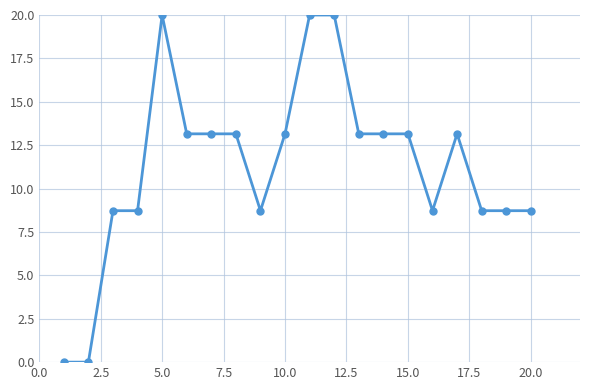

What is the average value?

11.3